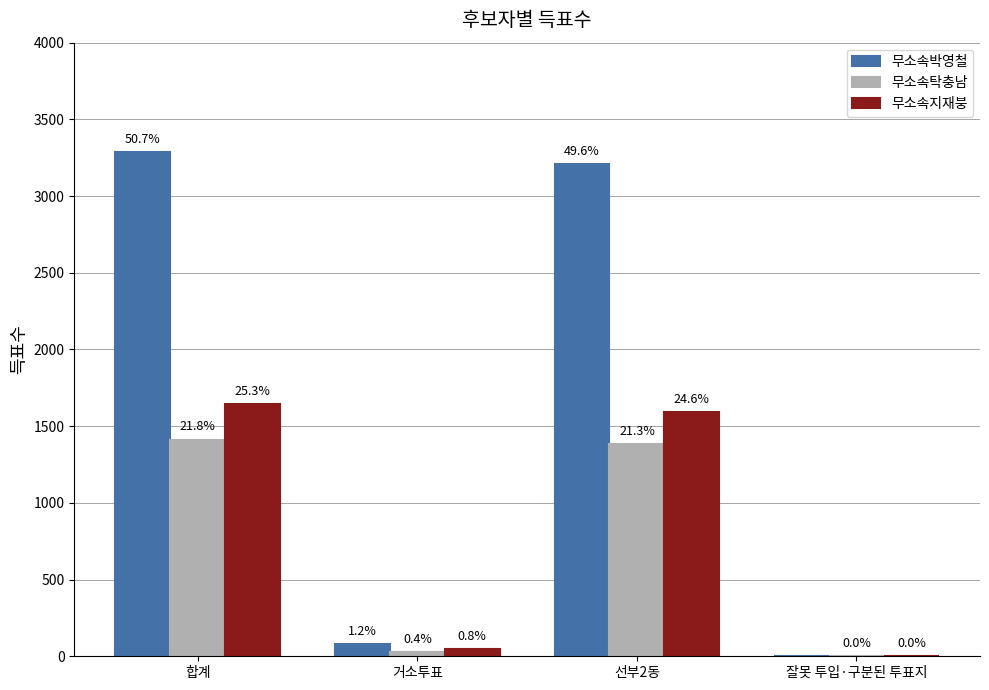

What is the approximate value of 무소속탁충남 at 합계, to the nearest 10?

1410